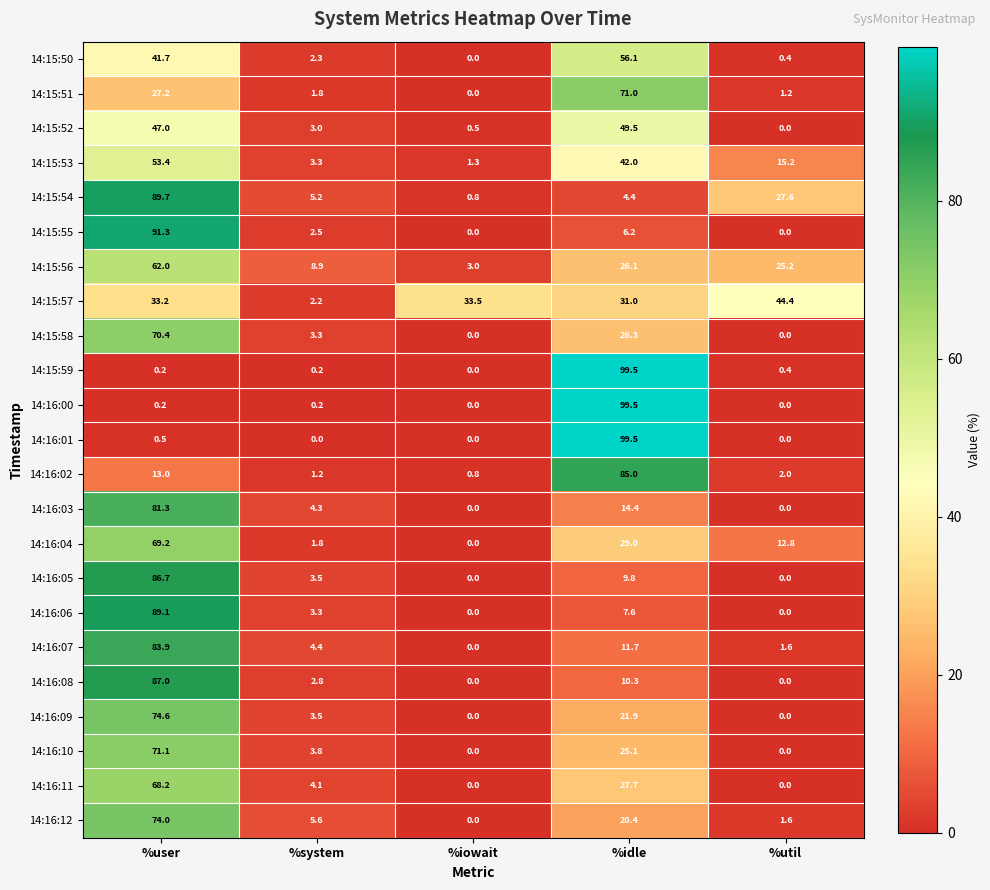

What is the spread (max minus min) of values at %user?

91.1